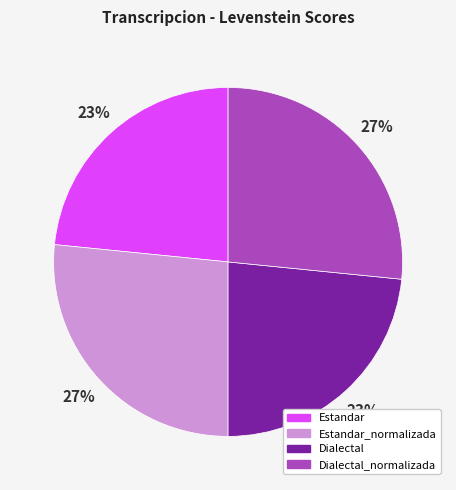

Does any single category account for the majority?

No